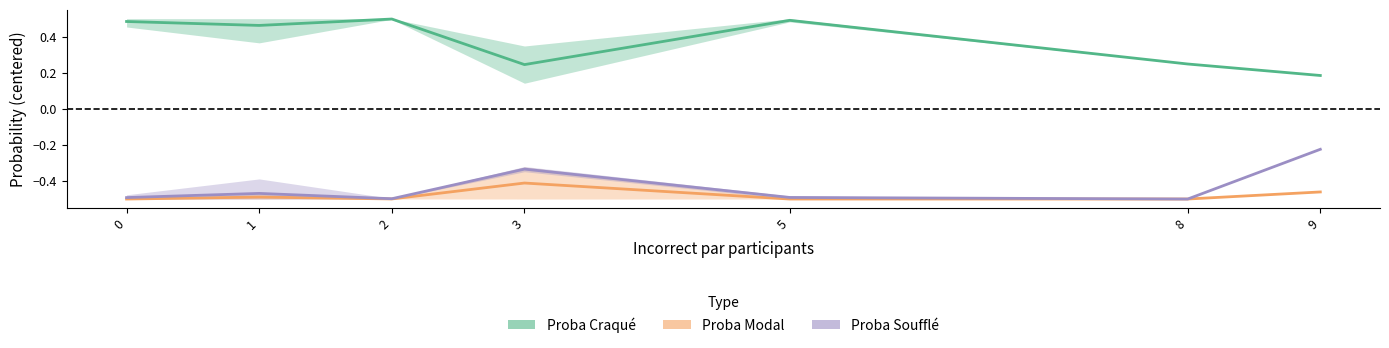

At which label is Proba Soufflé closest to 0?

9